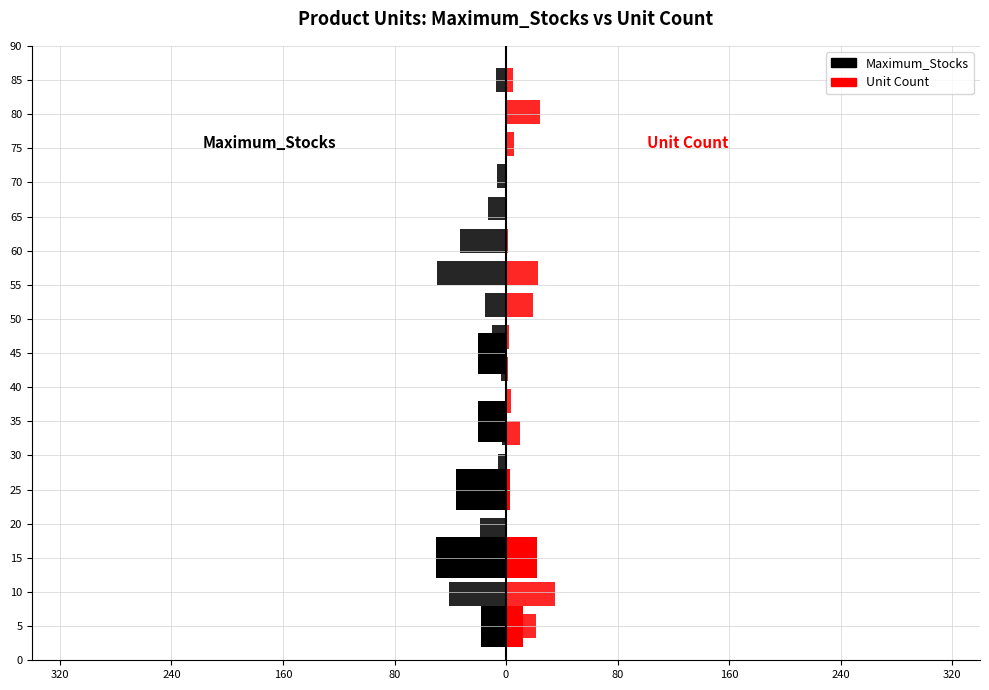

What are all the series names shown in the legend?

Maximum_Stocks, Unit Count